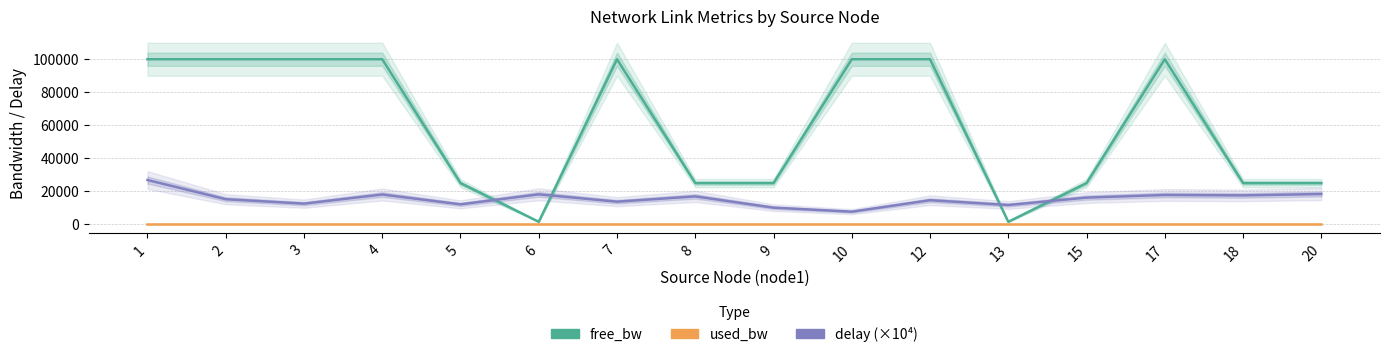

List the series in order of their overall mean, highest first.

free_bw, delay (×10⁴), used_bw